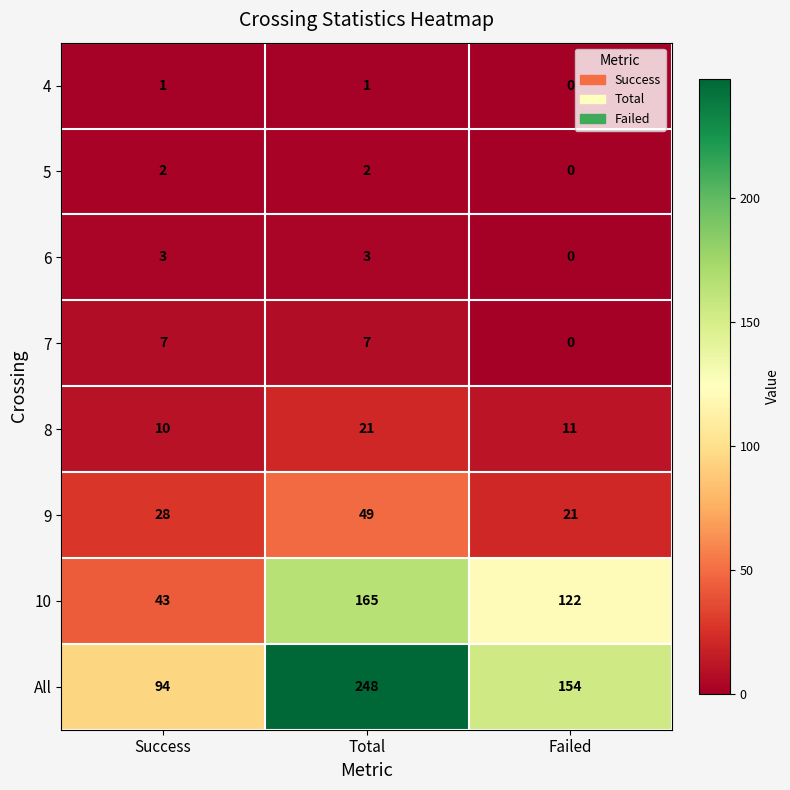

What is the difference between the maximum and minimum values in the 9 series?

28